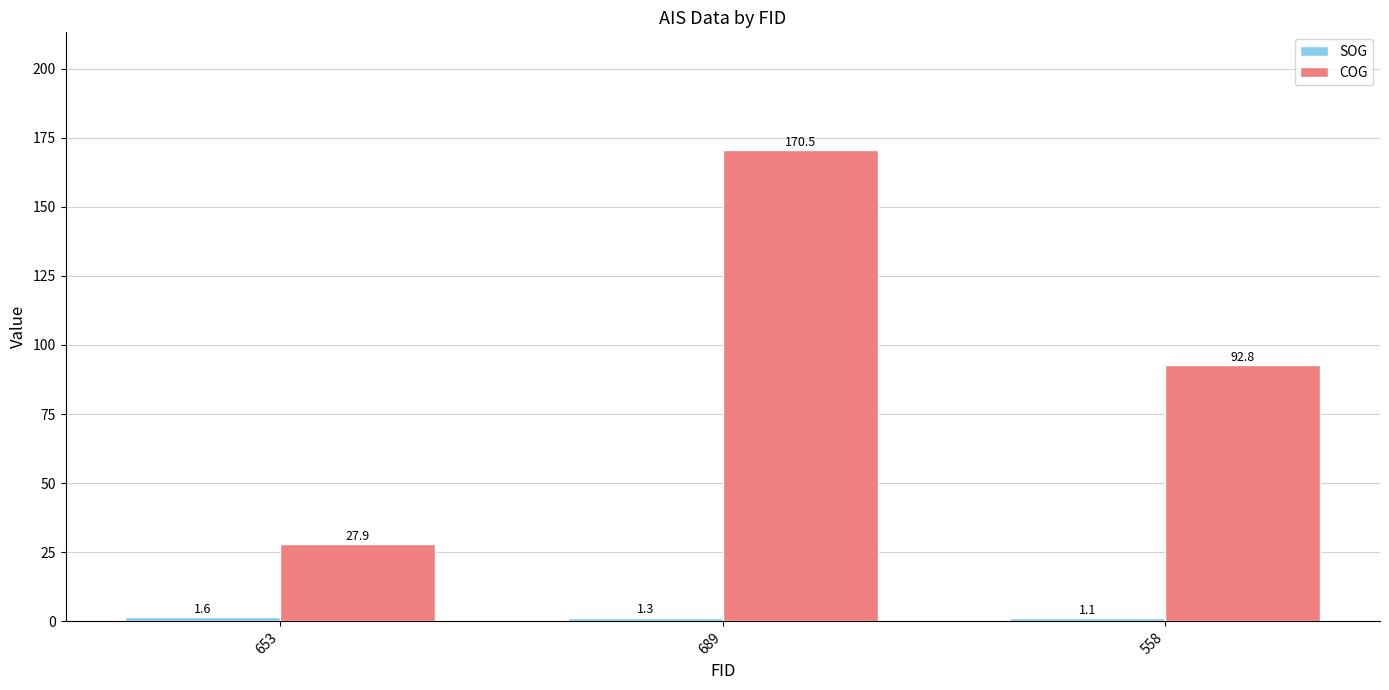

Which series changed the most between 653 and 689?

COG